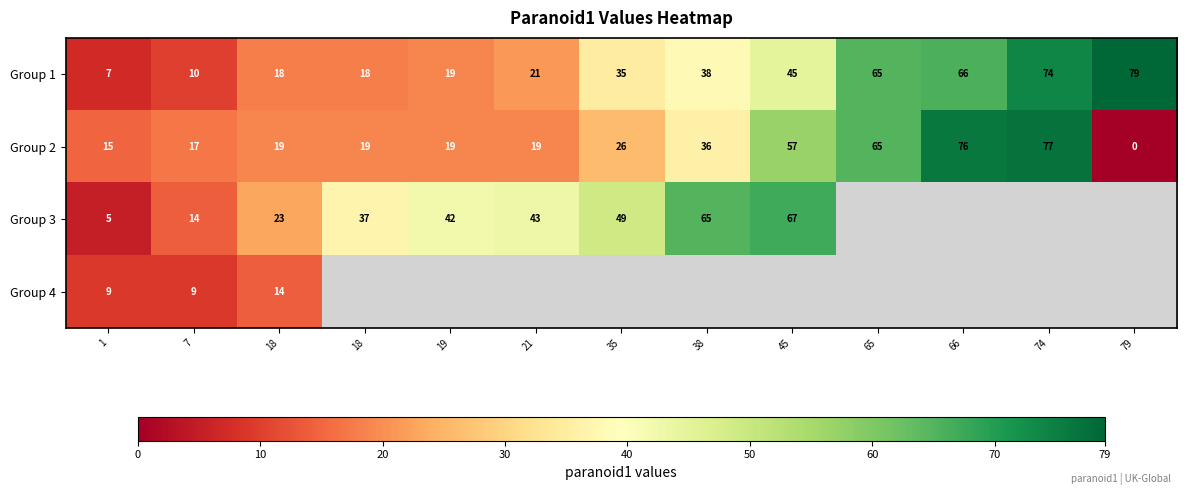

Rank the series by their average value, from highest to lowest.

Group 1, Group 2, Group 3, Group 4